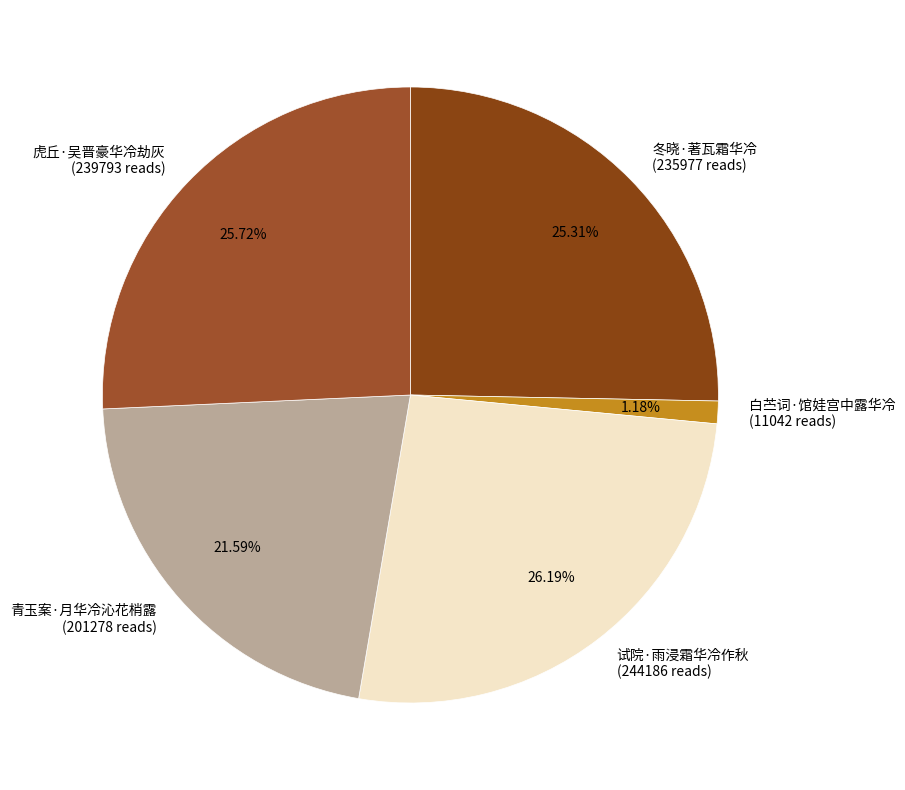

To the nearest percent, what is the average slice percentage?

20%